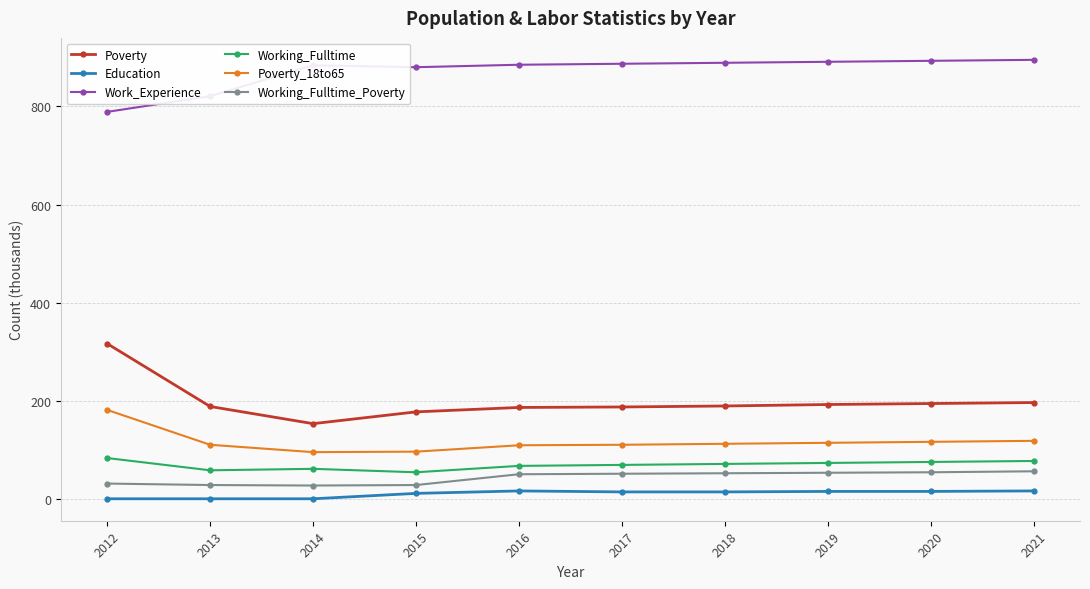

True or false: Poverty and Work_Experience intersect in this chart.

False